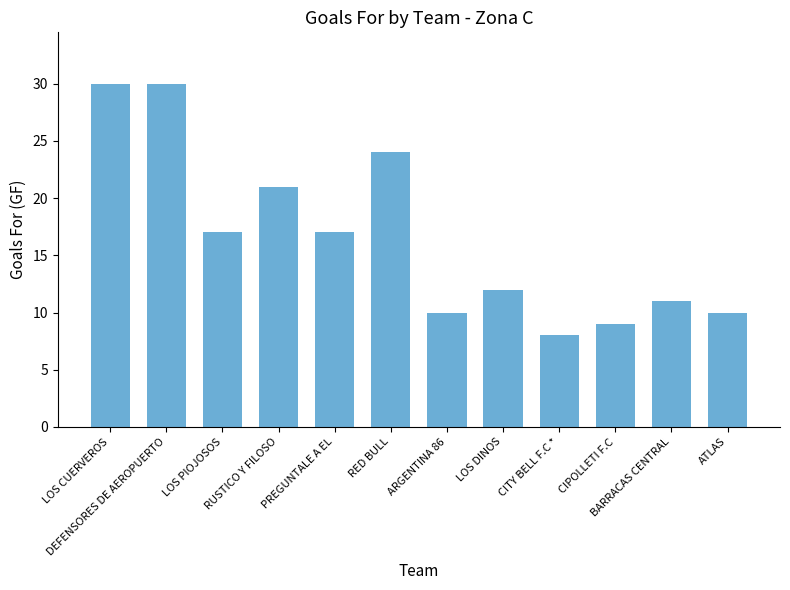

Where does the data first go above 17?

LOS CUERVEROS